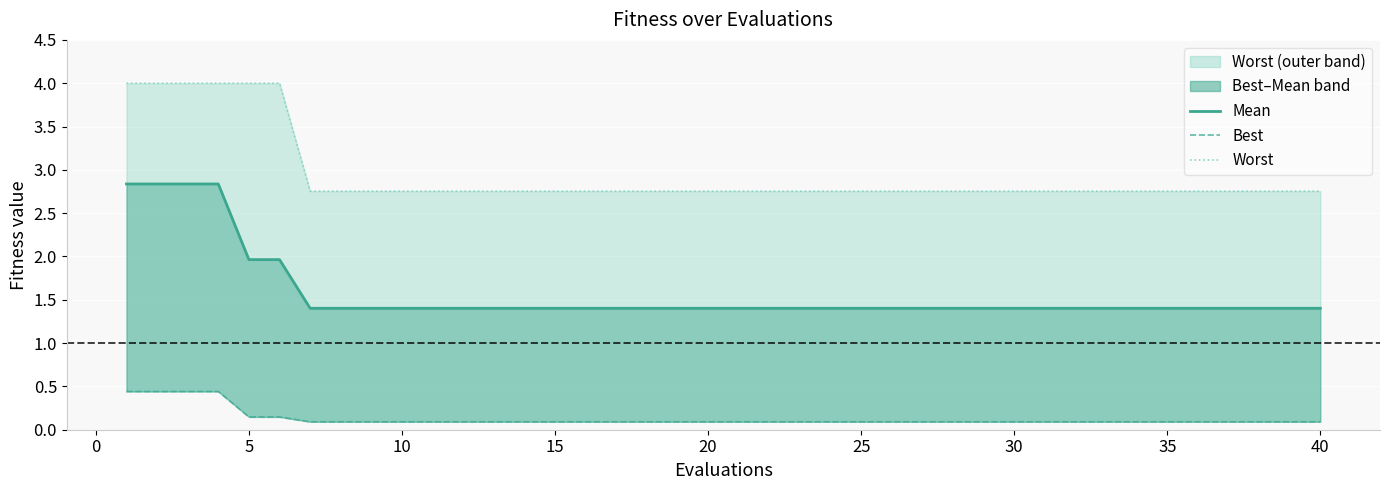

True or false: mean has a value of 0.3 at 36.

False